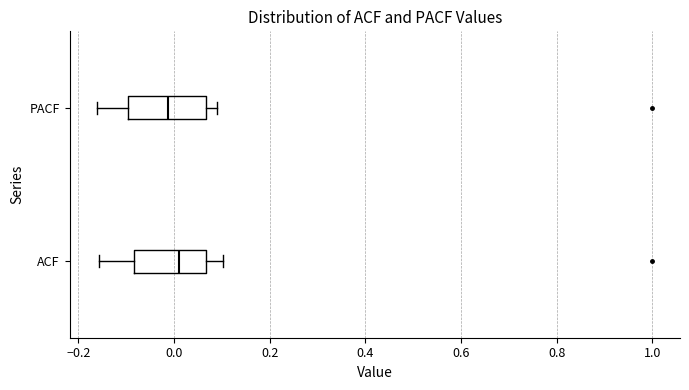

Reading bottom to top, read every box against the x-axis: the position of its median line, the range the box covers, and the ends of its whiskers. The values are not printed on the chart, so give them approximately, as read against the axis.

ACF: median 0.02, box -0.08 to 0.06, whiskers -0.16 to 0.10
PACF: median -0.02, box -0.10 to 0.06, whiskers -0.16 to 0.10